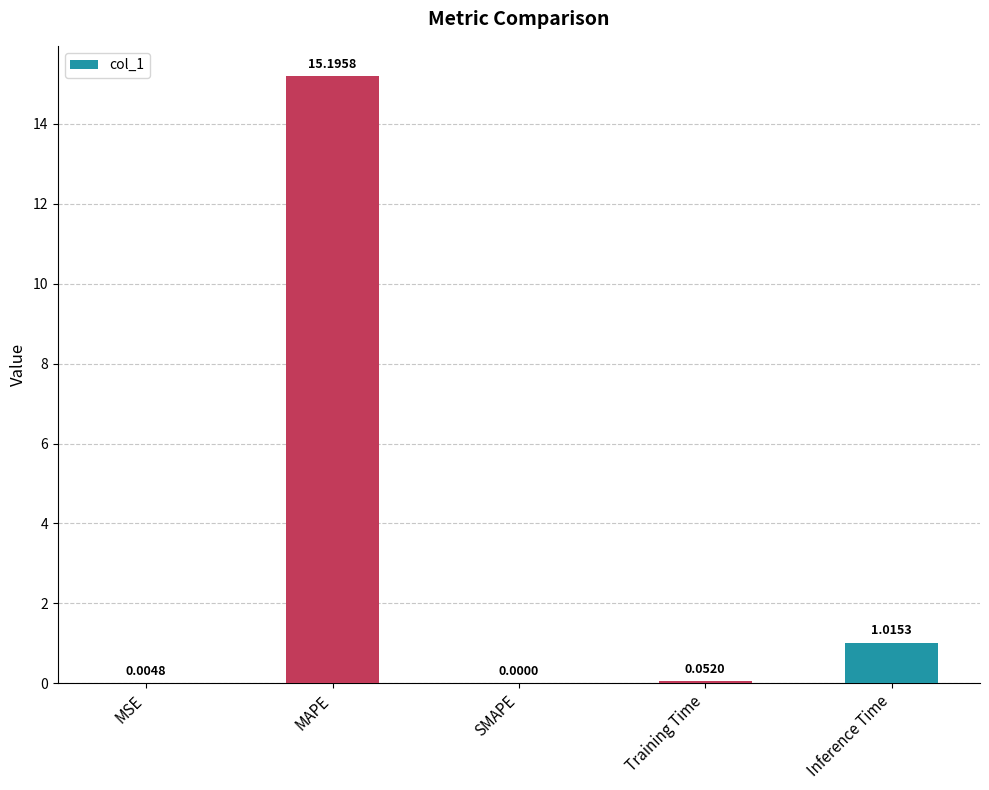

What is the sum of the values at SMAPE and MAPE?

15.2